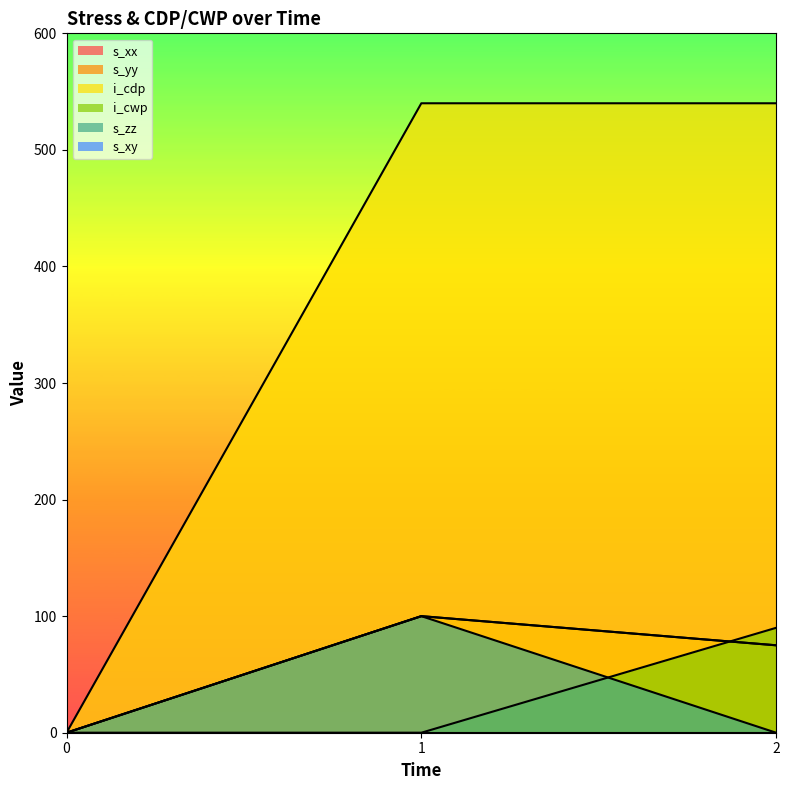

What is the difference between the maximum and minimum values in the i_cwp series?

90